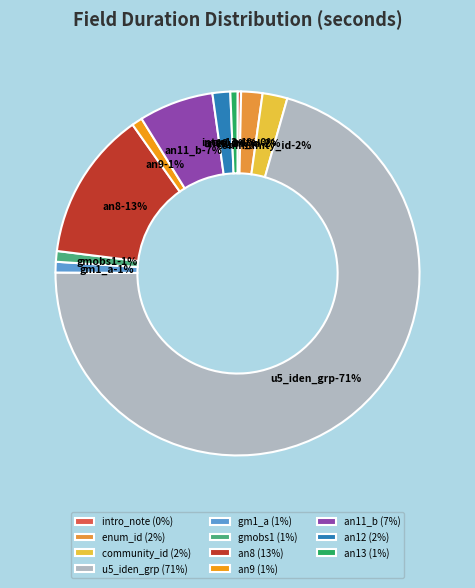

What percentage is the an12 slice, to the nearest percent?

2%